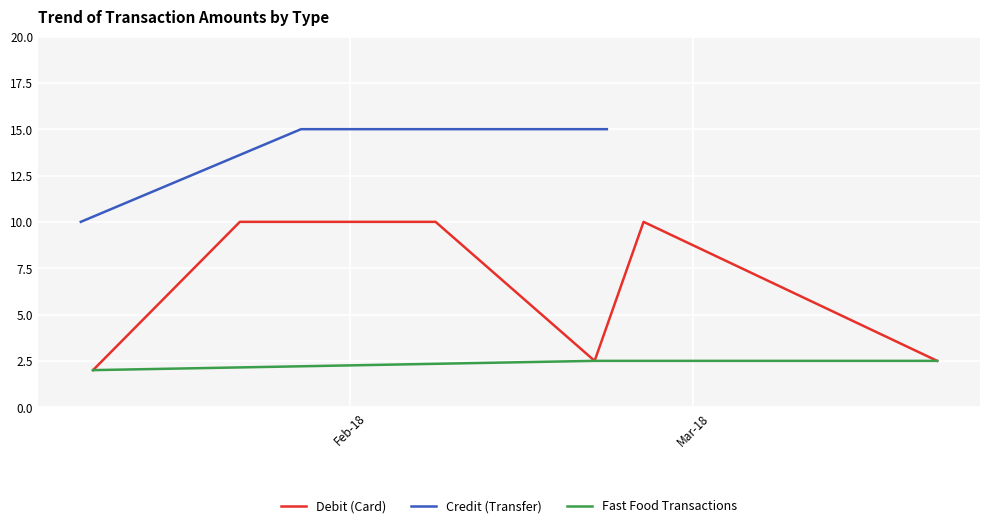

What is the average value?

13